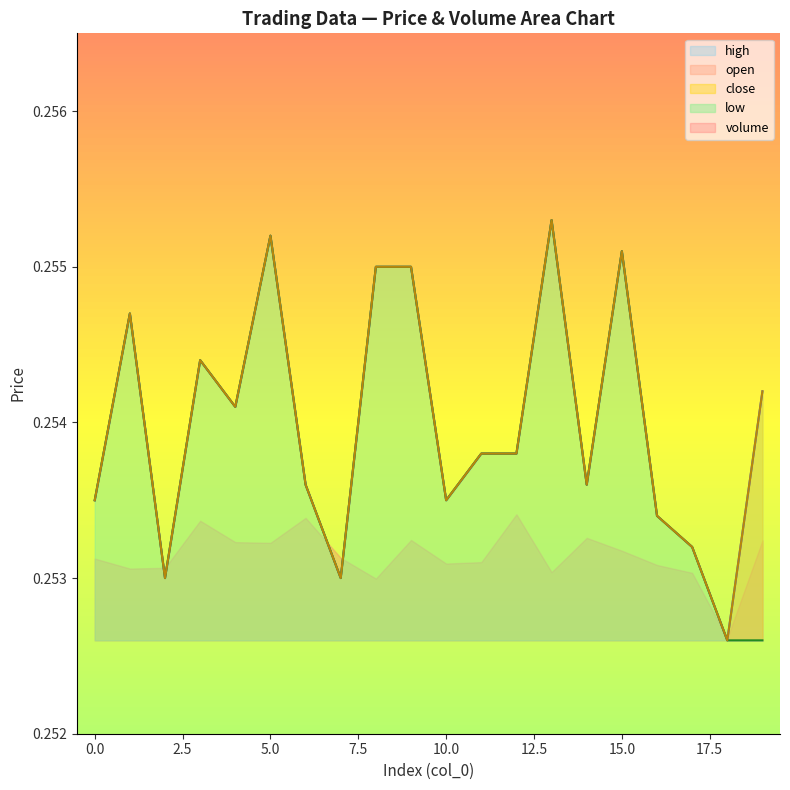

Is the value of high at 2 greater than the value of close at 16?

No